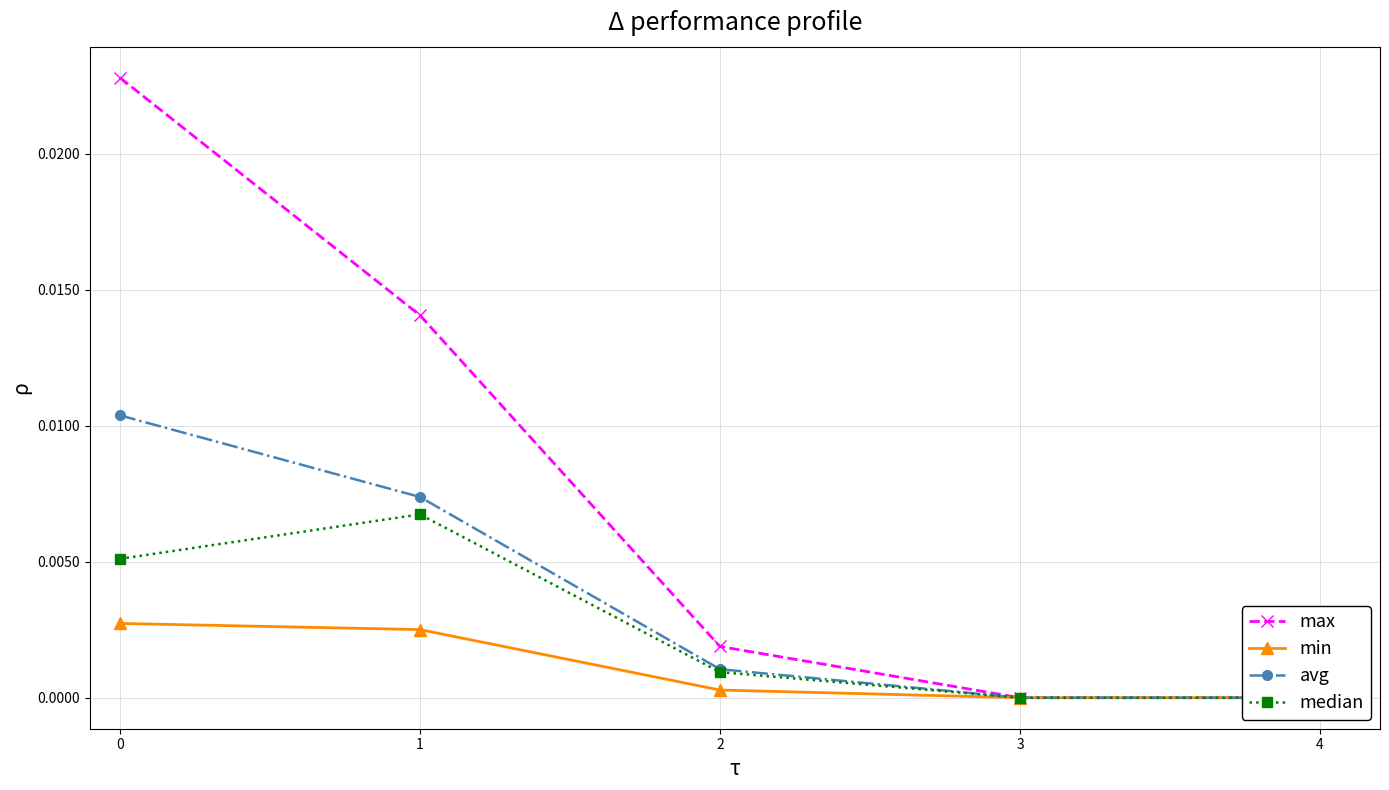

The value of max at 1 is 0.0. True or false?

False